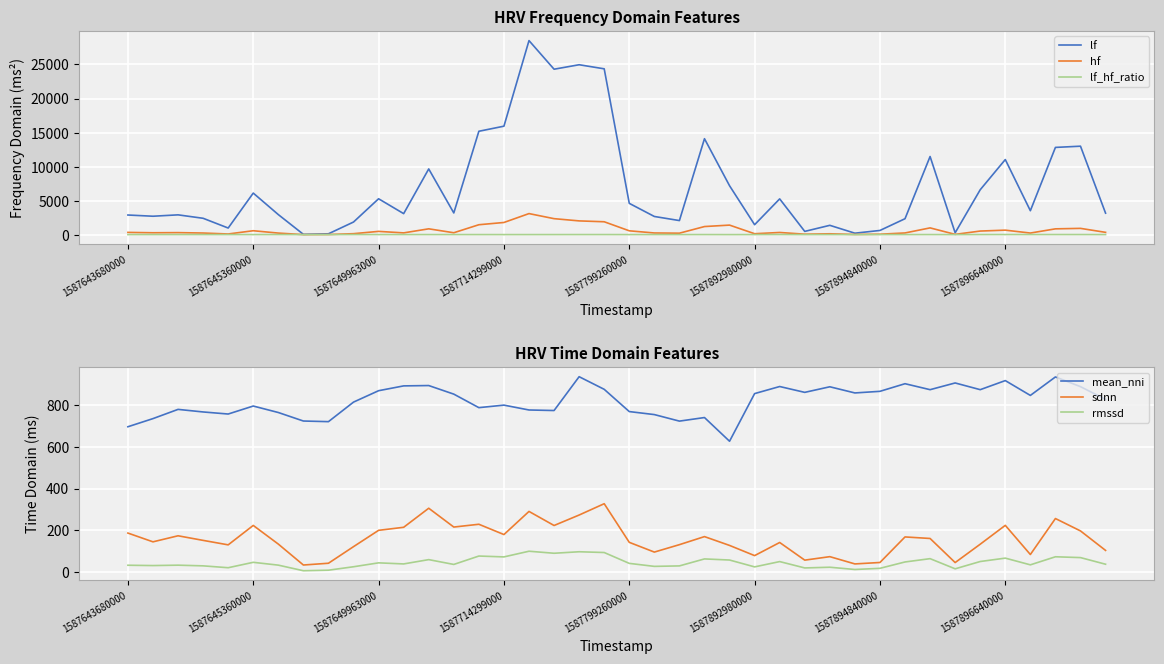

True or false: mean_nni and rmssd intersect in this chart.

False